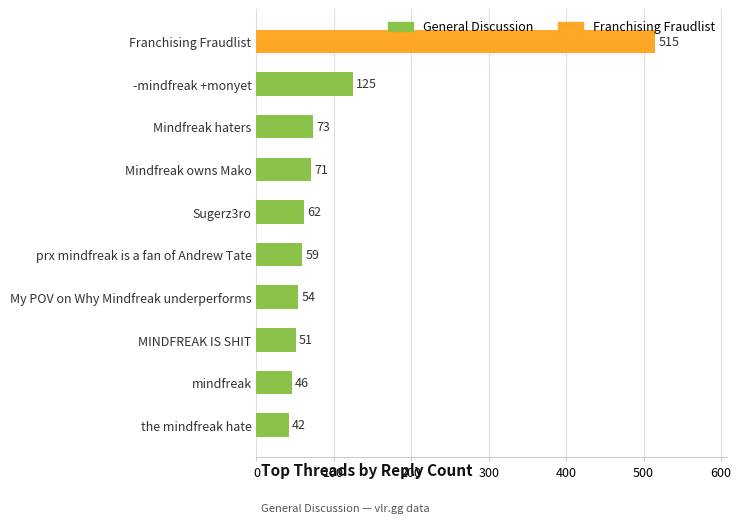

Which category has the lowest value across all series?

the mindfreak hate